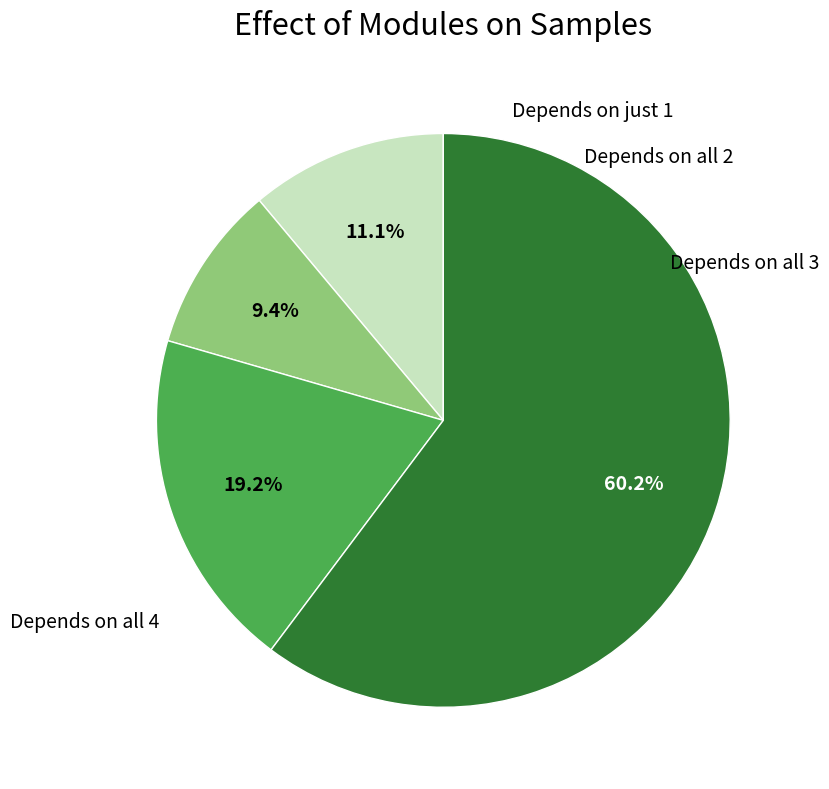

Is there a majority slice in this chart?

Yes